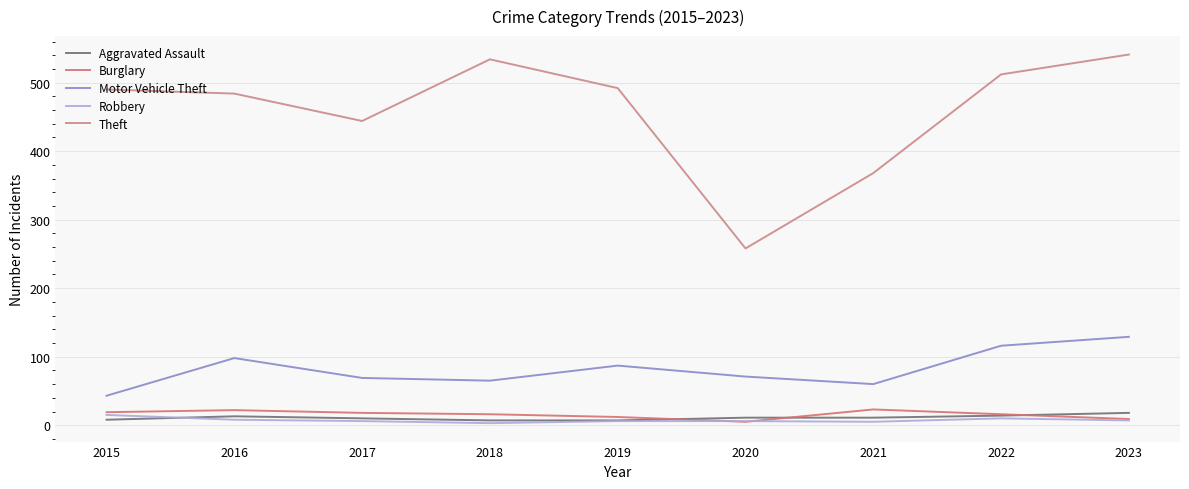

Reading left to right, extract all data points from this chart.

Aggravated Assault: 8	13	10	7	7	11	11	14	18
Burglary: 19	22	18	16	12	5	23	16	9
Motor Vehicle Theft: 43	98	69	65	87	71	60	116	129
Robbery: 15	8	6	3	6	6	5	10	7
Theft: 490	484	444	534	492	258	368	512	541